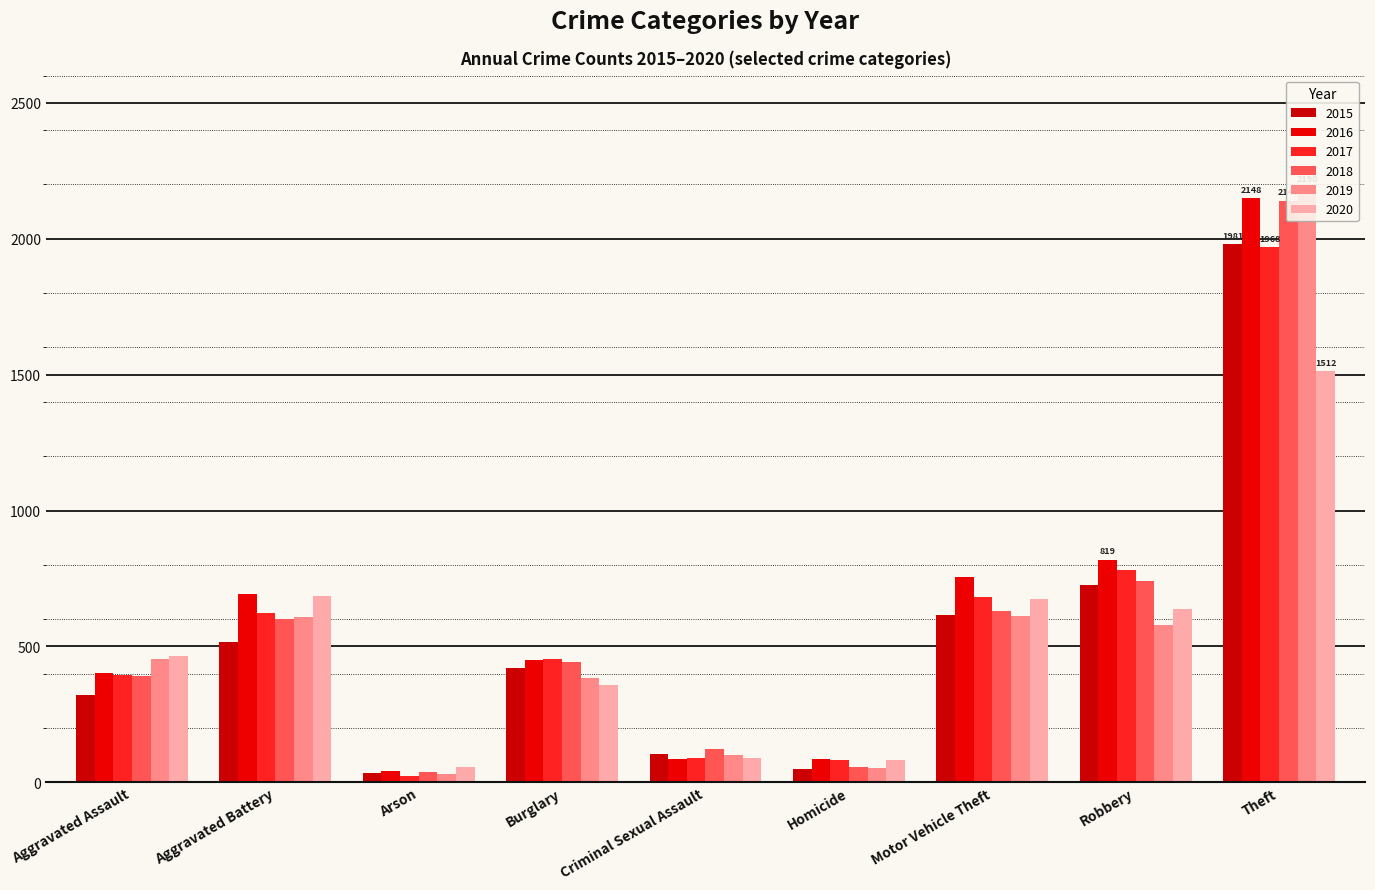

What is the maximum value for 2020?

1512